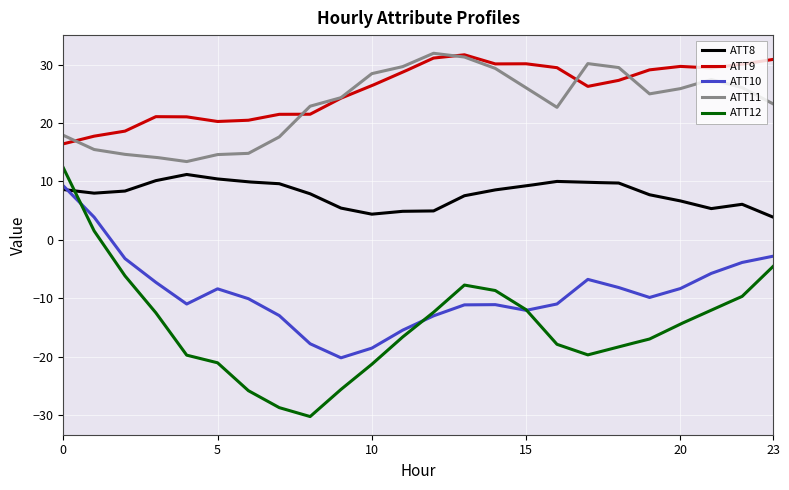

True or false: ATT8 and ATT9 intersect in this chart.

False